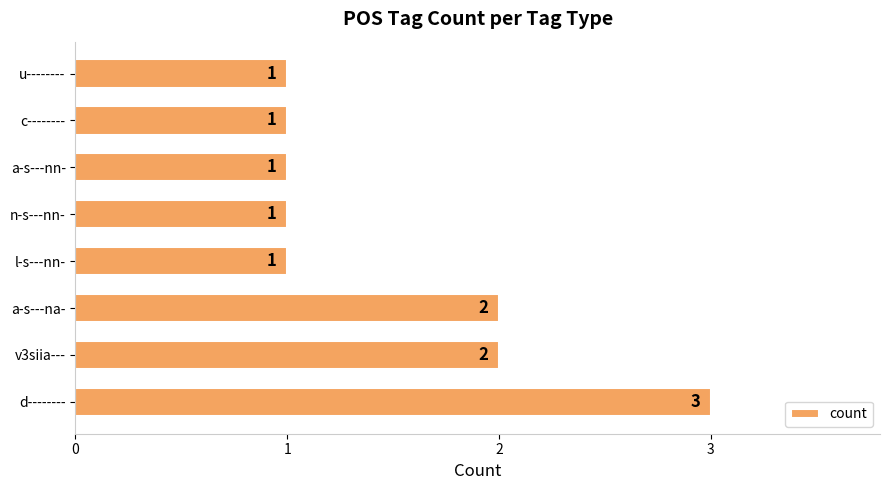

What is the sum of the values at a-s---na- and n-s---nn-?

3